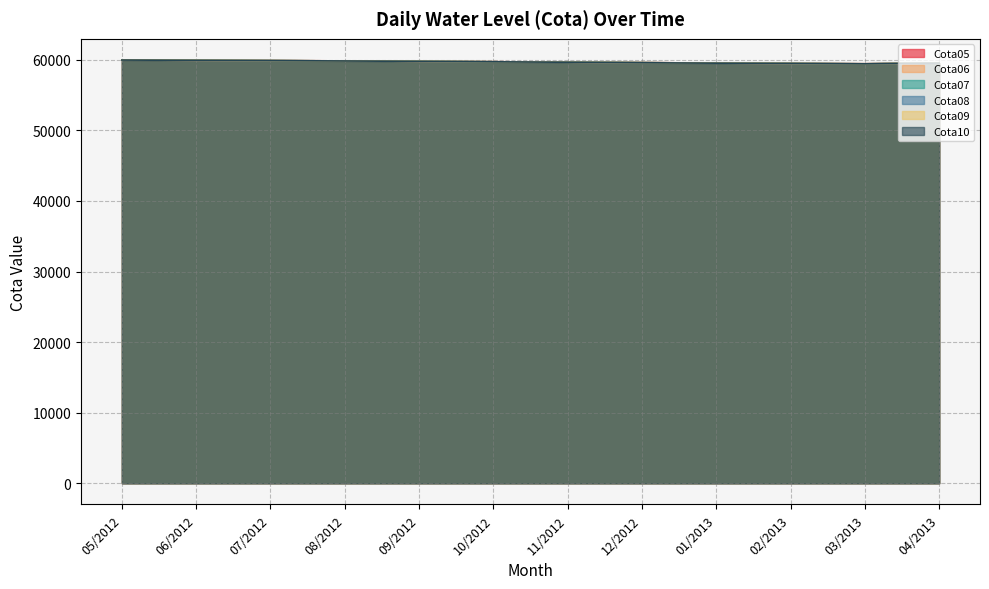

Reading left to right, list all the values displayed in this chart.

Cota05: 05/2012=59975.0	06/2012=59934.0	07/2012=59895.0	08/2012=59845.0	09/2012=59791.0	10/2012=59729.9	11/2012=59667.9	12/2012=59608.0	01/2013=59534.0	02/2013=59495.0	03/2013=59442.9	04/2013=59544.0
Cota06: 05/2012=59974.0	06/2012=59932.0	07/2012=59894.0	08/2012=59844.0	09/2012=59790.0	10/2012=59728.0	11/2012=59666.0	12/2012=59607.0	01/2013=59532.0	02/2013=59491.9	03/2013=59440.0	04/2013=59542.9
Cota07: 05/2012=59973.0	06/2012=59929.9	07/2012=59892.9	08/2012=59841.9	09/2012=59789.0	10/2012=59726.0	11/2012=59664.0	12/2012=59605.9	01/2013=59529.9	02/2013=59490.0	03/2013=59438.0	04/2013=59541.9
Cota08: 05/2012=59971.0	06/2012=59928.0	07/2012=59891.9	08/2012=59840.0	09/2012=59786.0	10/2012=59725.0	11/2012=59662.0	12/2012=59600.0	01/2013=59528.0	02/2013=59488.0	03/2013=59436.0	04/2013=59540.0
Cota09: 05/2012=59970.0	06/2012=59927.0	07/2012=59890.0	08/2012=59839.0	09/2012=59784.0	10/2012=59723.0	11/2012=59660.0	12/2012=59598.0	01/2013=59527.0	02/2013=59486.0	03/2013=59433.0	04/2013=59539.0
Cota10: 05/2012=59967.9	06/2012=59925.0	07/2012=59888.0	08/2012=59837.0	09/2012=59782.0	10/2012=59720.0	11/2012=59658.0	12/2012=59586.0	01/2013=59526.0	02/2013=59484.0	03/2013=59429.9	04/2013=59538.0